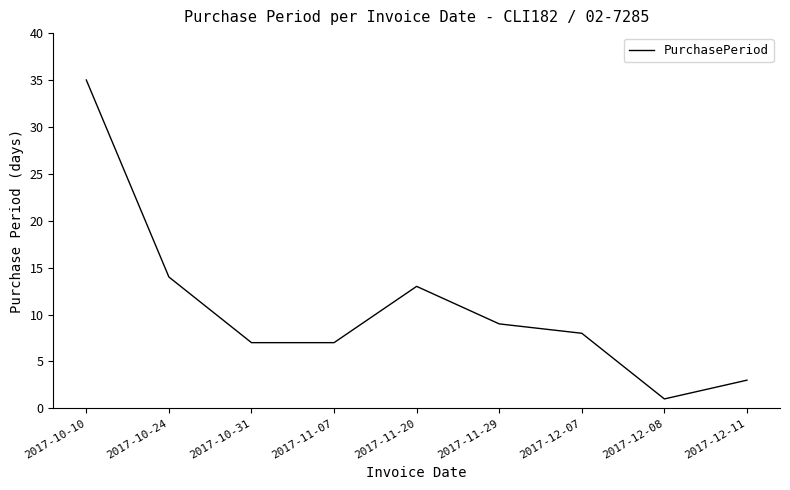

Between 2017-10-31 and 2017-11-29, which is larger?

2017-11-29